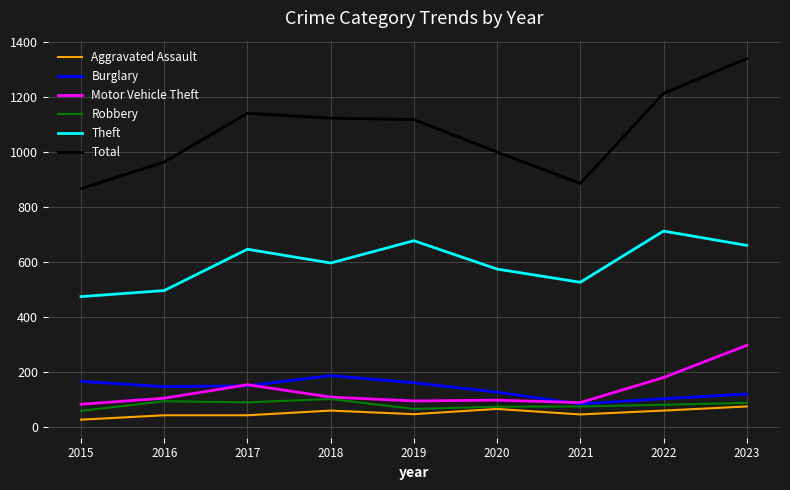

Rank the series by their maximum value, from highest to lowest.

Total, Theft, Motor Vehicle Theft, Burglary, Robbery, Aggravated Assault